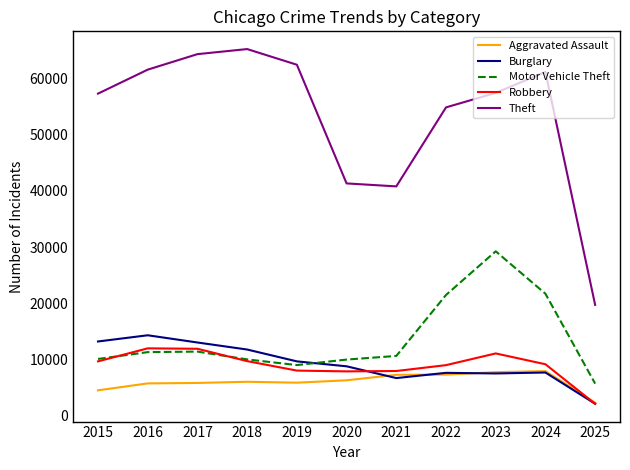

Which category has the highest value across all series?

2018